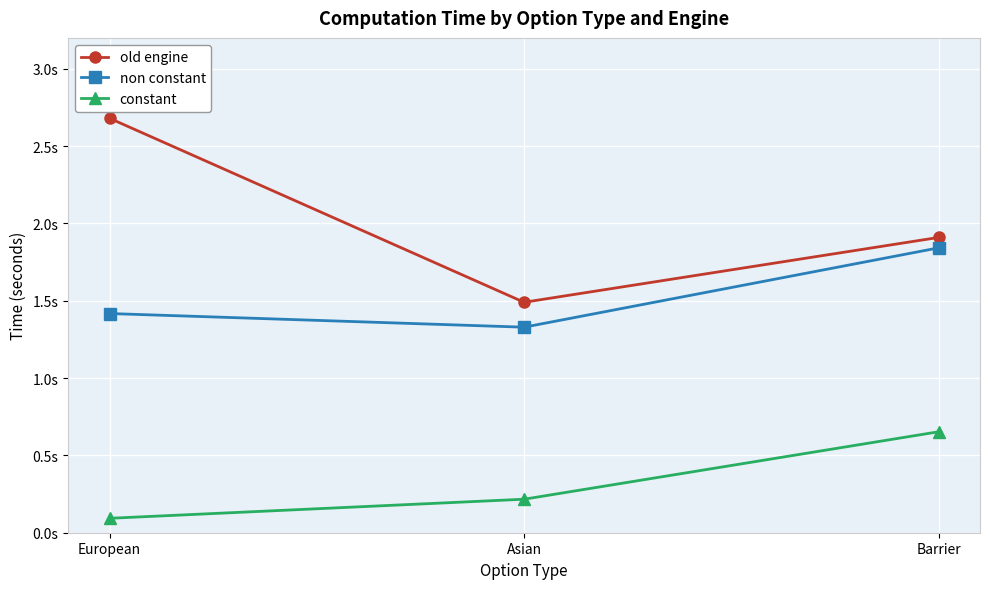

Which label corresponds to the largest value in the chart?

European